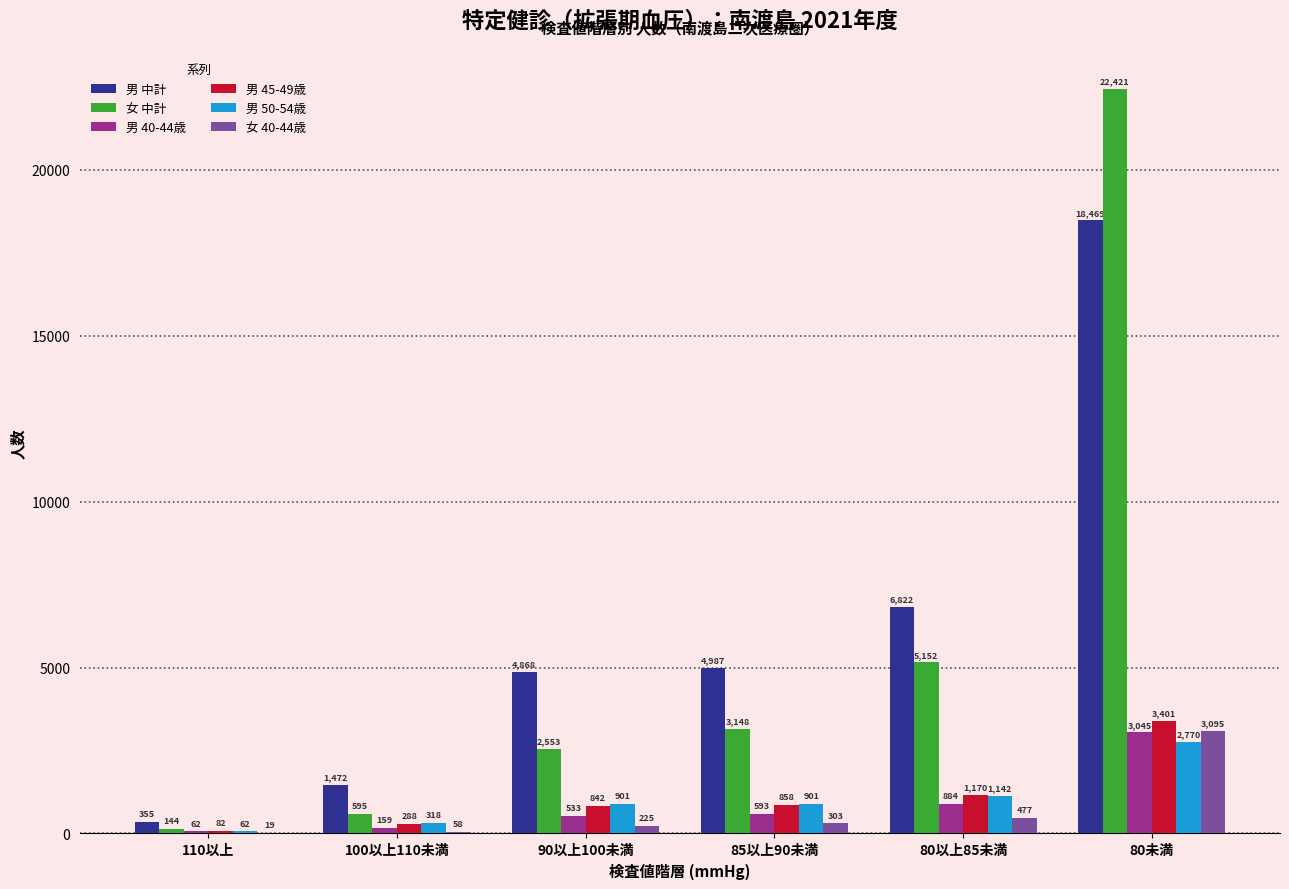

What value does the 男 45-49歳 series have at 90以上100未満, to the nearest 50?

850